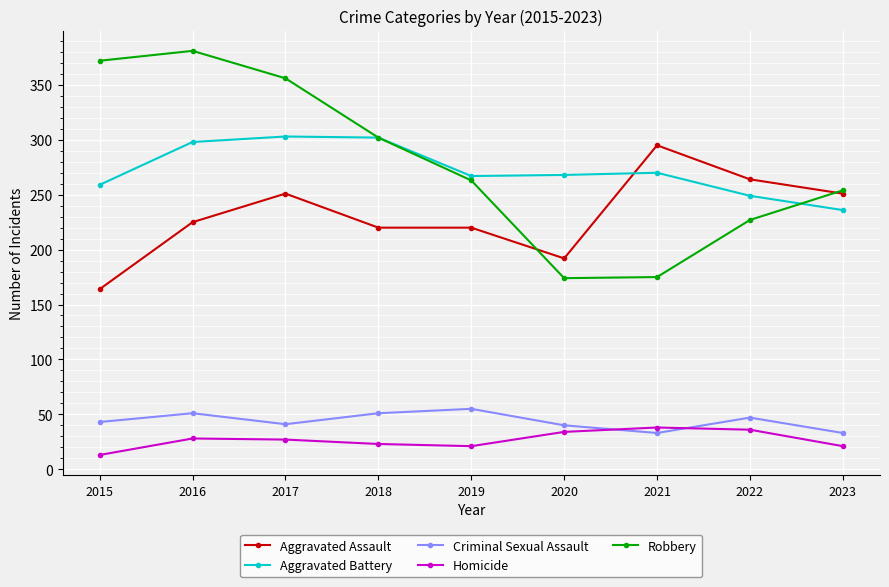

What is the value of the Criminal Sexual Assault point at the 9th from the left?

33